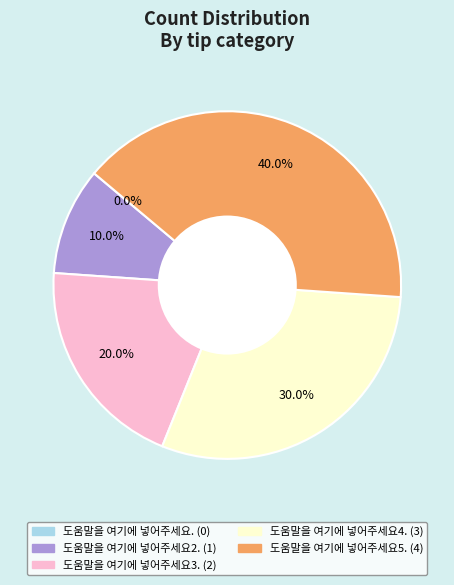

Does any single category account for the majority?

No